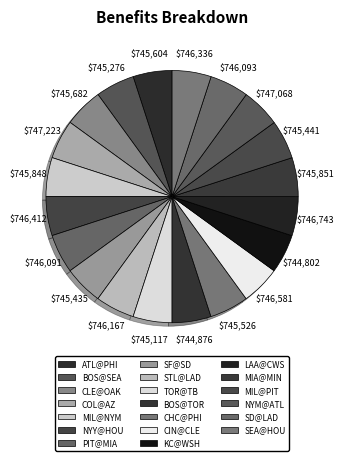

Count the number of slices in the pie.

20